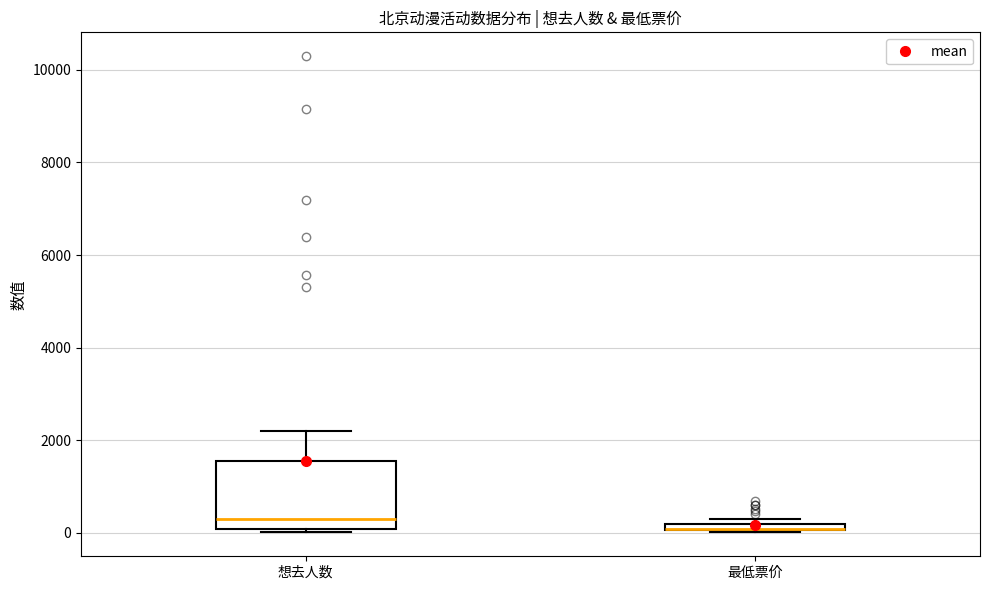

Where is the upper edge of the box for 最低票价 on the y-axis? The values are not printed on the chart, so give them approximately, as read against the axis.

200